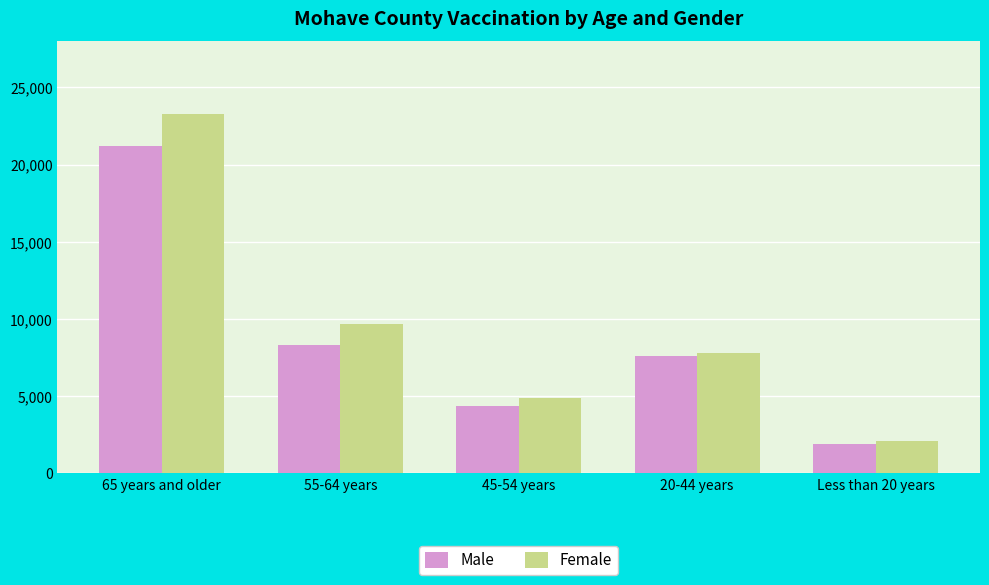

What is the label of the 3rd bar from the right?

45-54 years